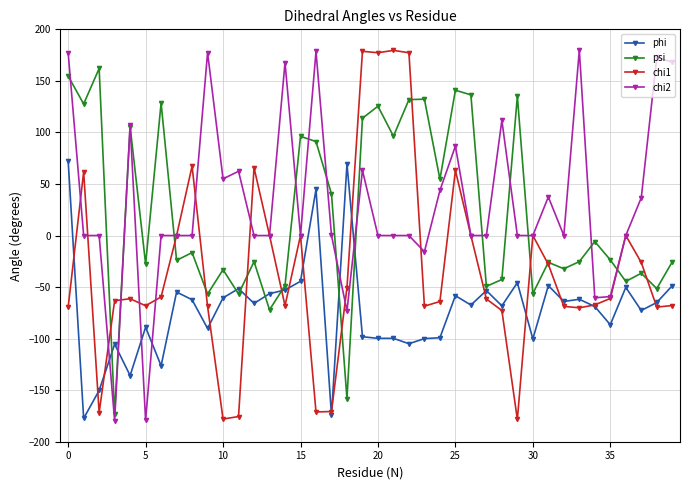

How many values in the psi series exceed -23?

19